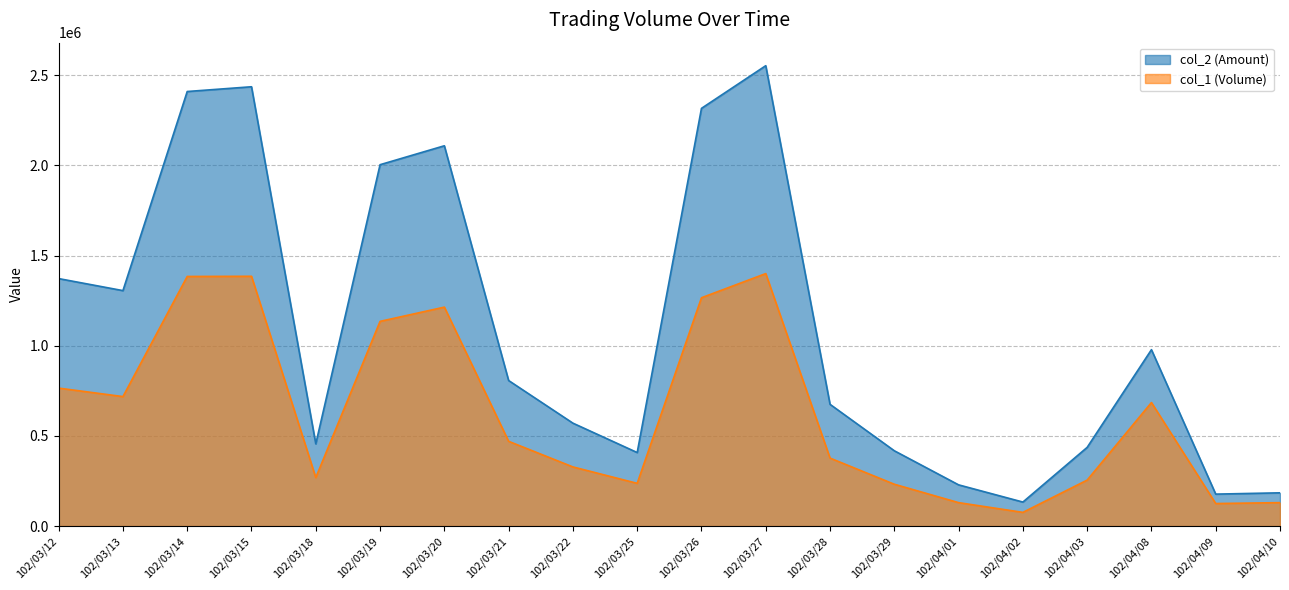

What is the sum of all col_1 values?

12581000